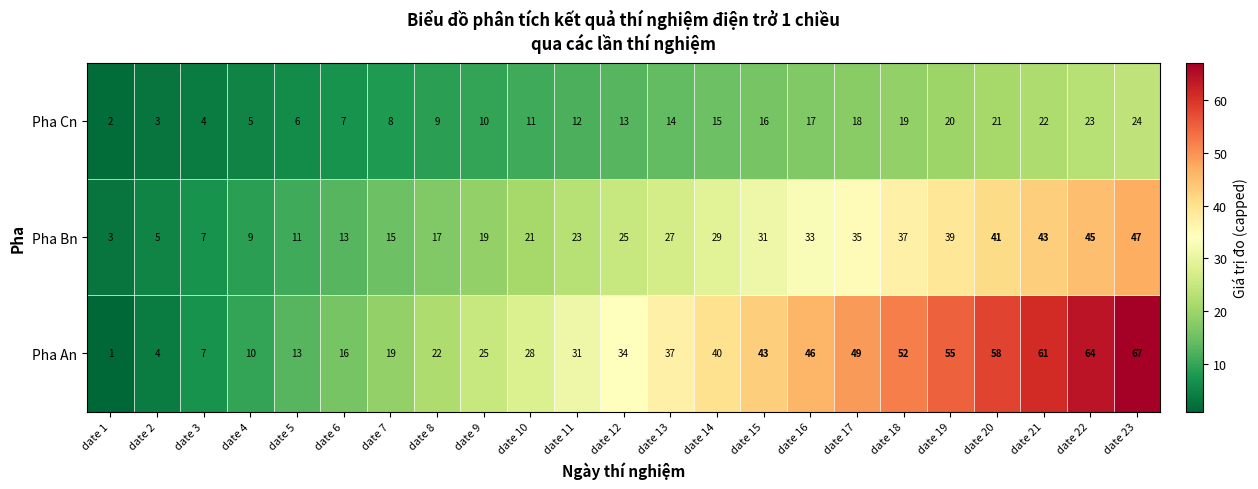

The value of Pha An at date 22 is 64. True or false?

True